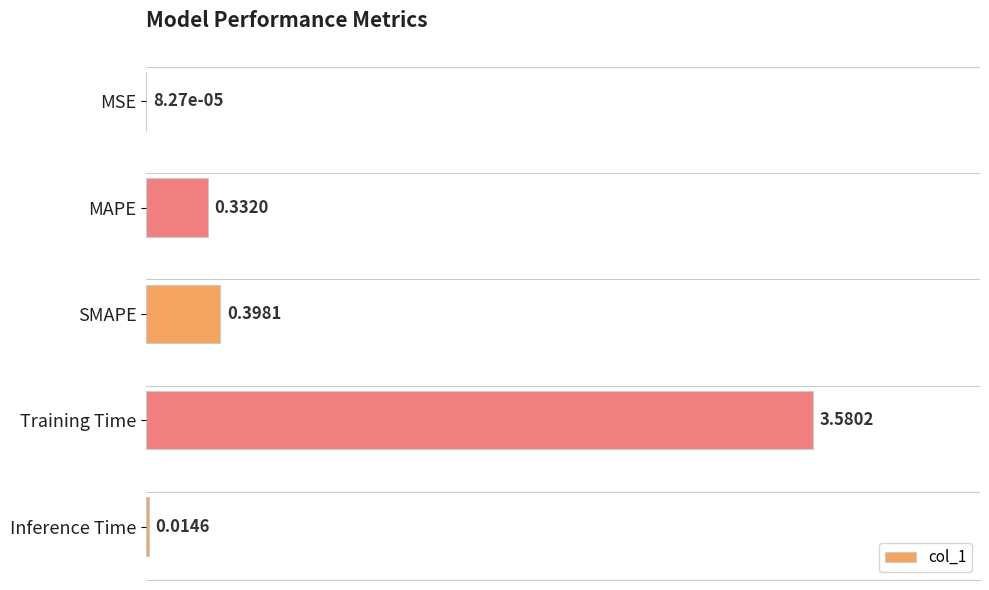

Are the bars horizontal?

Yes